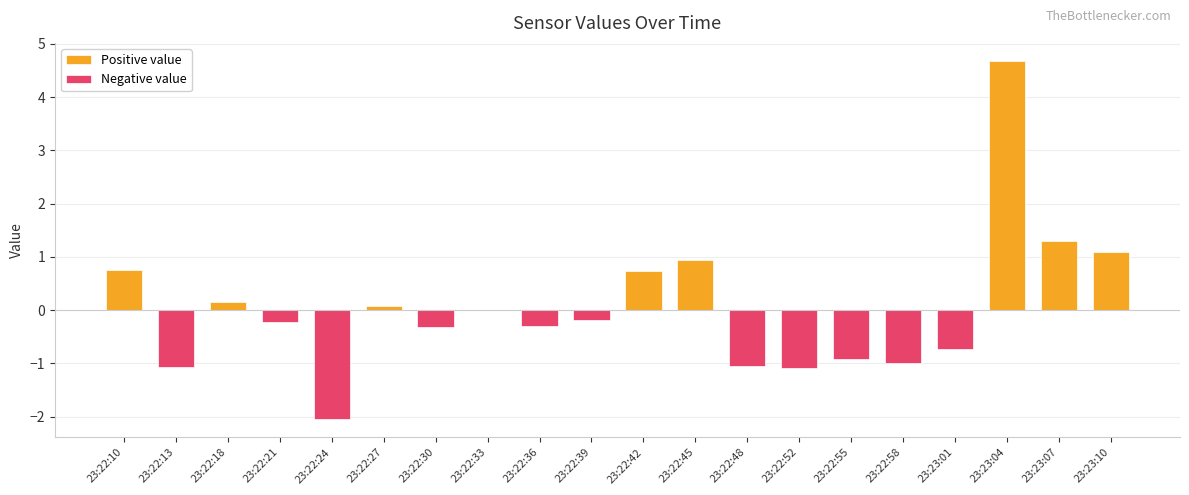

Reading right to left, list all the values displayed in this chart.

Positive value: 23:23:10=1.1	23:23:07=1.3	23:23:04=4.7	23:23:01=0.0	23:22:58=0.0	23:22:55=0.0	23:22:52=0.0	23:22:48=0.0	23:22:45=0.9	23:22:42=0.7	23:22:39=0.0	23:22:36=0.0	23:22:33=0.0	23:22:30=0.0	23:22:27=0.1	23:22:24=0.0	23:22:21=0.0	23:22:18=0.2	23:22:13=0.0	23:22:10=0.8
Negative value: 23:23:10=0.0	23:23:07=0.0	23:23:04=0.0	23:23:01=-0.7	23:22:58=-1.0	23:22:55=-0.9	23:22:52=-1.1	23:22:48=-1.0	23:22:45=0.0	23:22:42=0.0	23:22:39=-0.2	23:22:36=-0.3	23:22:33=0.0	23:22:30=-0.3	23:22:27=0.0	23:22:24=-2.1	23:22:21=-0.2	23:22:18=0.0	23:22:13=-1.1	23:22:10=0.0